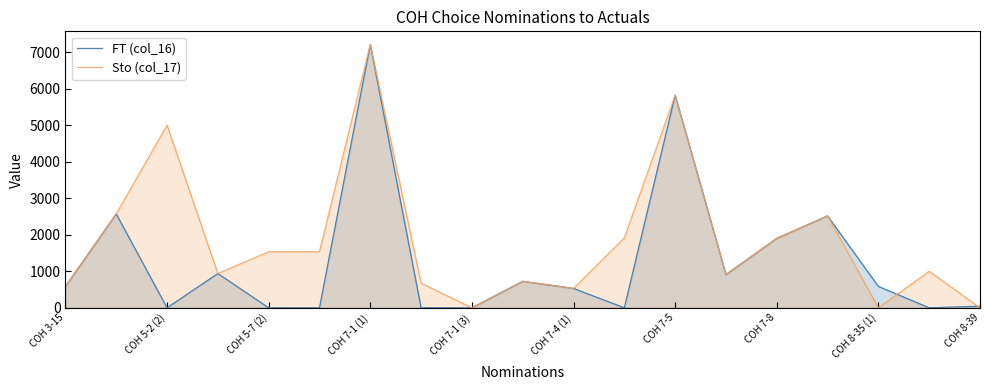

At which category is the sum across all series the highest?

COH 7-1 (1)